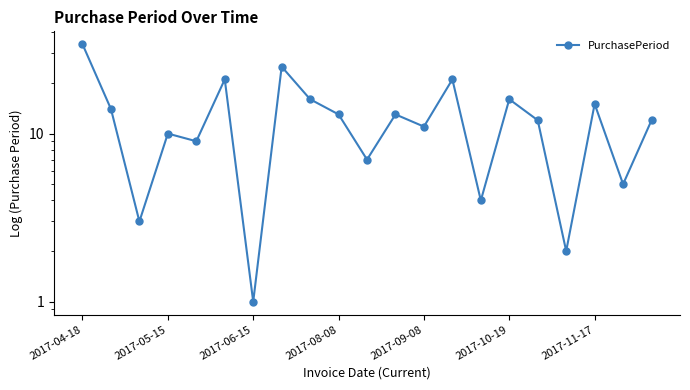

How many lines are shown in the chart?

1